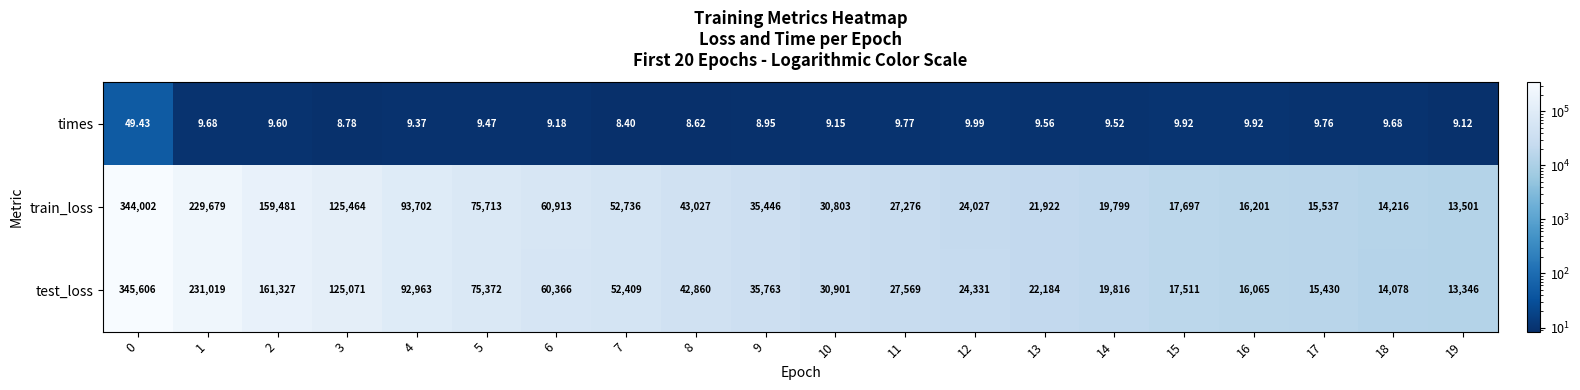

Is the value of times at 10 greater than the value of train_loss at 3?

No